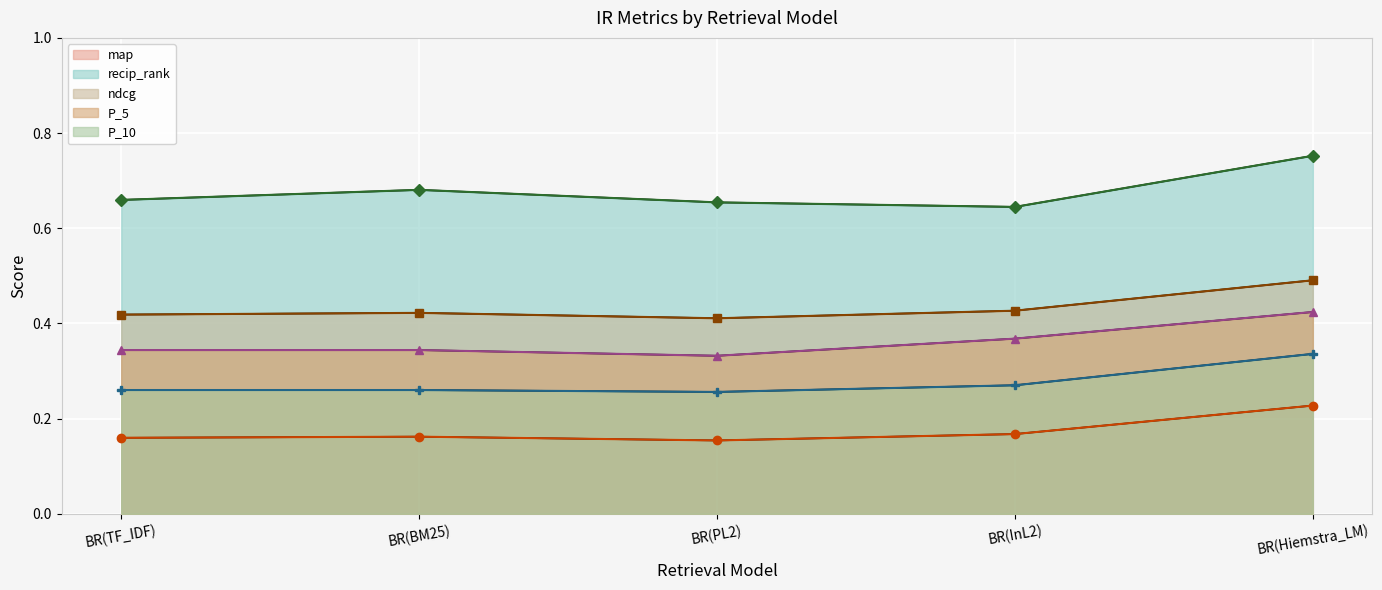

What is the average value of the P_10 (line) series?

0.3